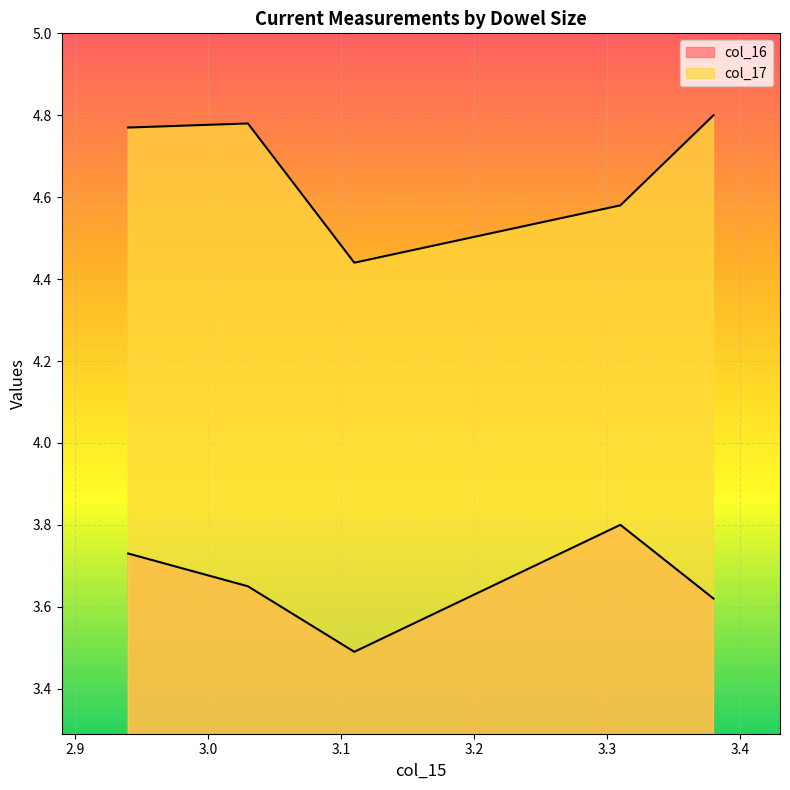

How many distinct data groups are displayed?

2